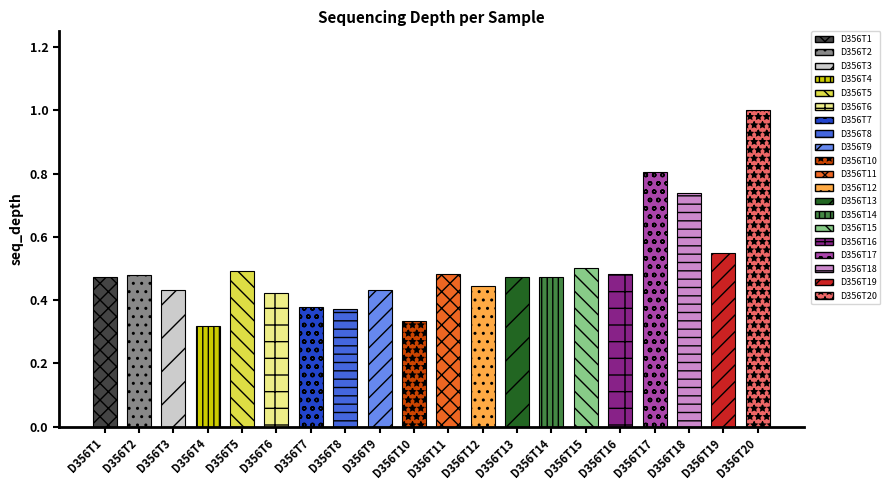

What is the maximum value shown in the chart?

1.0